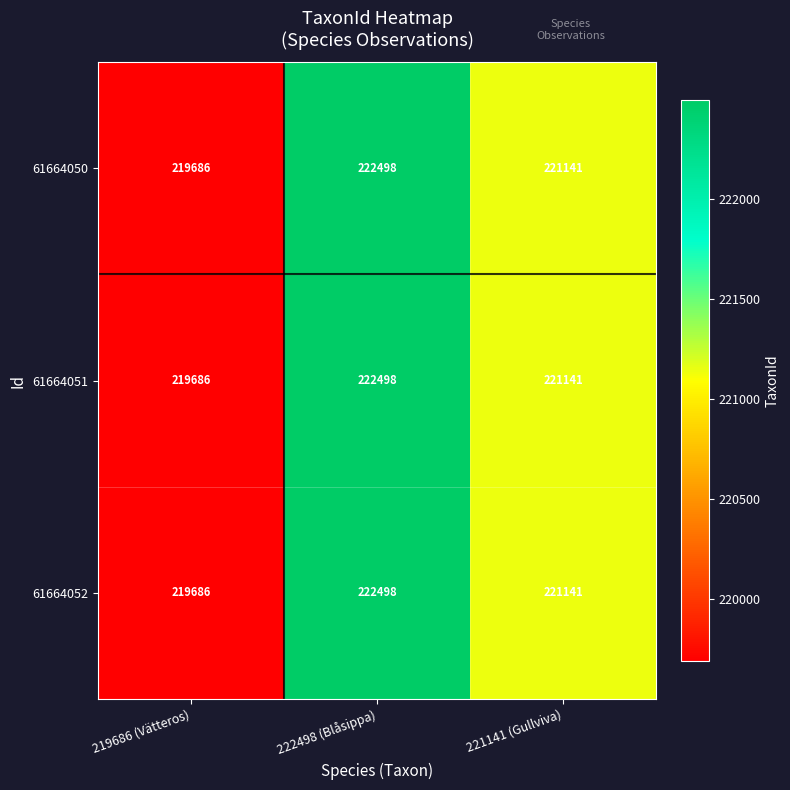

At how many categories does at least one series exceed 222096?

1